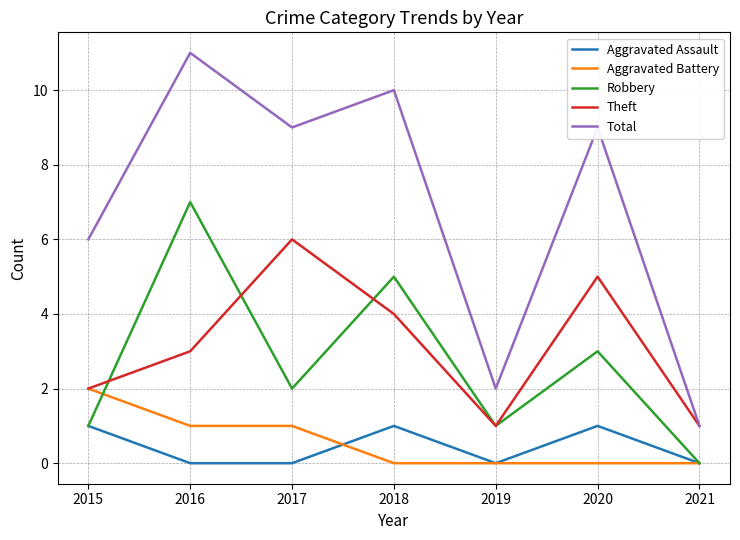

What is the sum of the Theft values at 2020 and 2017?

11